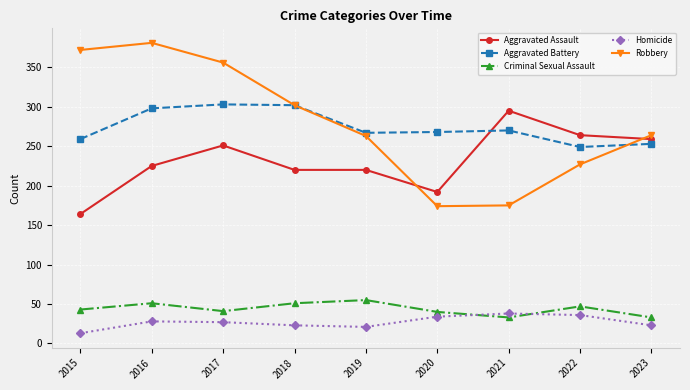

True or false: Homicide and Aggravated Assault cross at least once.

False